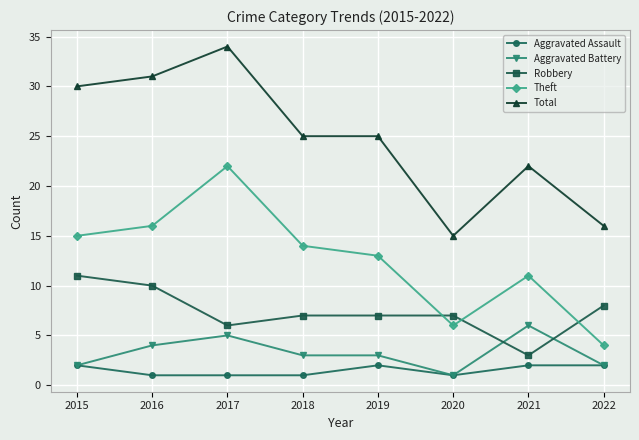

Rank the categories by Theft value from highest to lowest.

2017, 2016, 2015, 2018, 2019, 2021, 2020, 2022